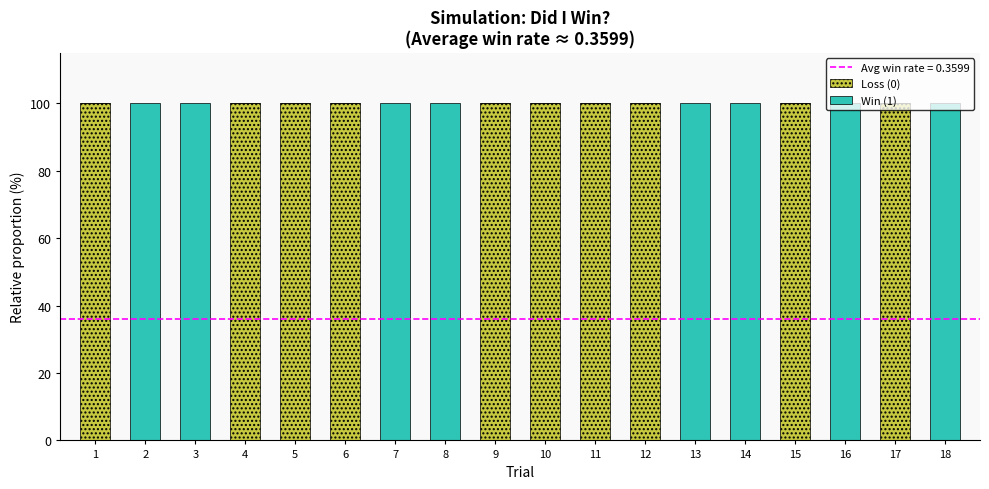

Are the bars grouped side by side (vs. stacked)?

No